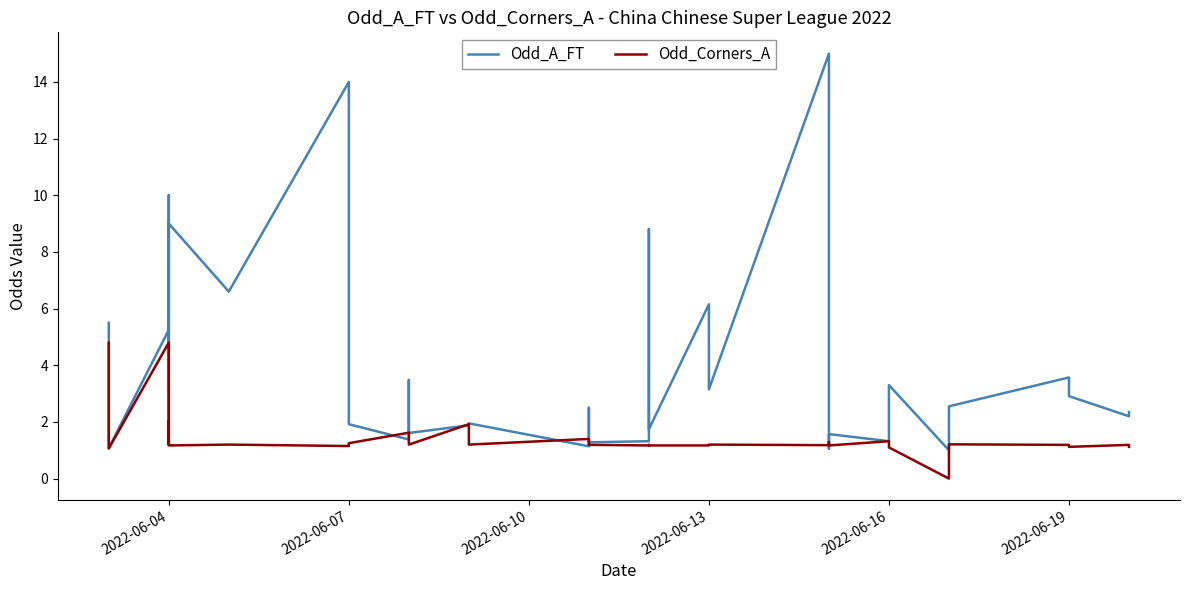

How many values in the Odd_A_FT series are below 2?

18